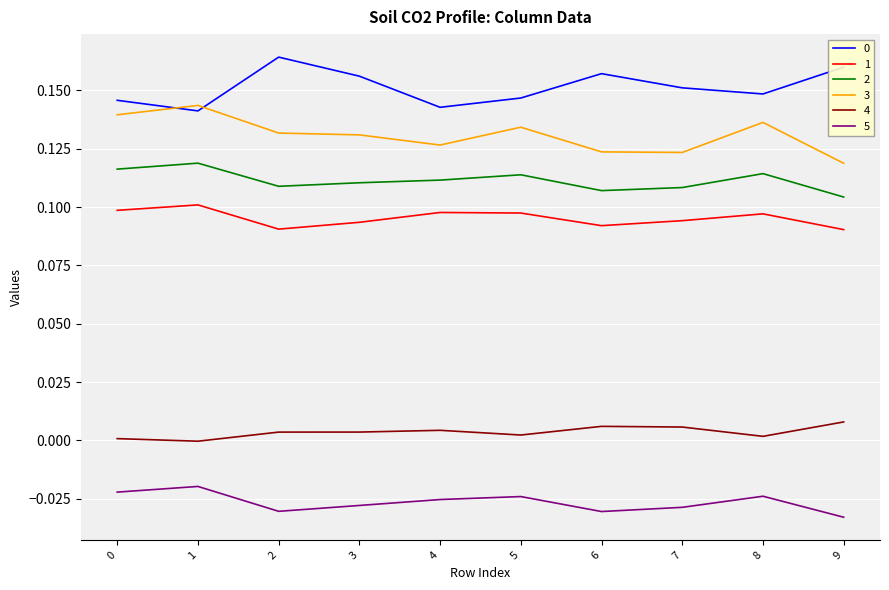

True or false: 1 and 5 cross at least once.

False